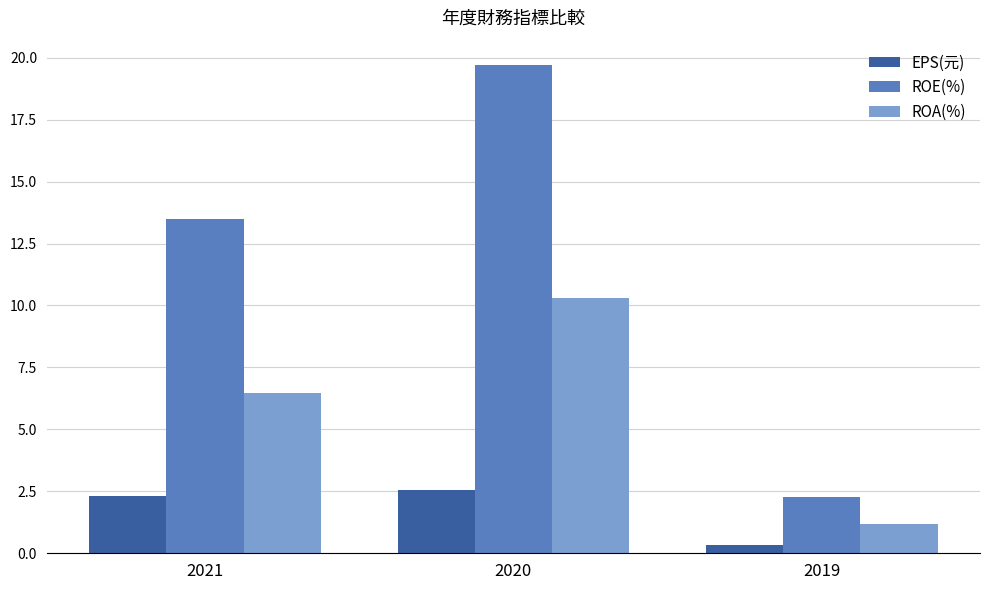

Rank the series by their maximum value, from lowest to highest.

EPS(元), ROA(%), ROE(%)